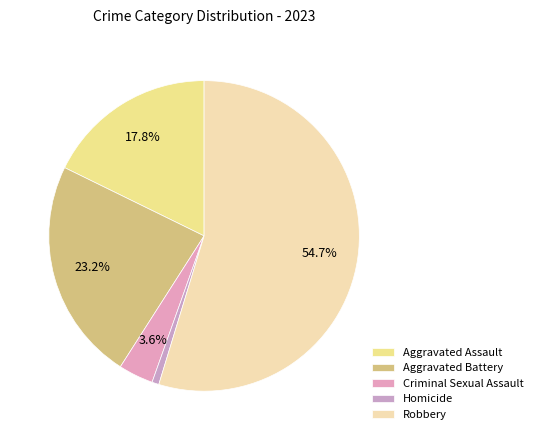

What is the smallest slice in the pie chart?

Homicide